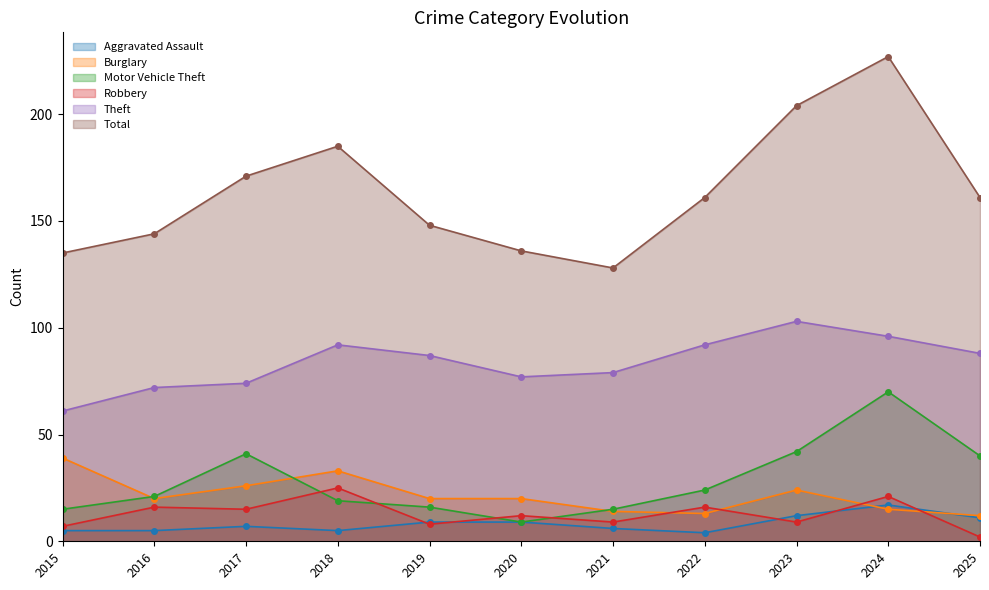

What is the greatest value displayed?

227